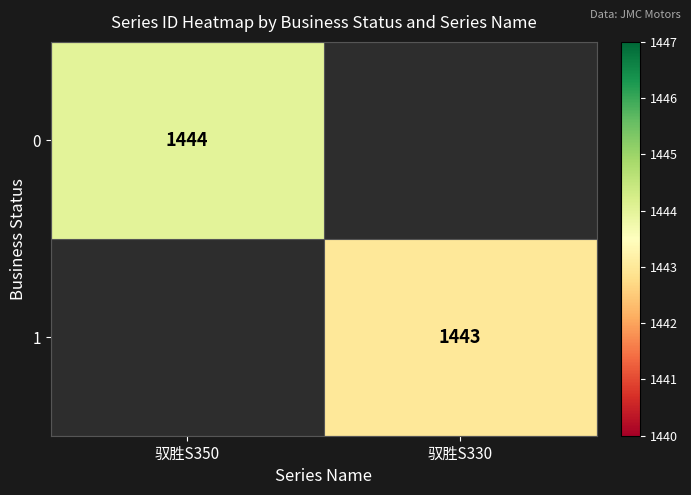

What is the greatest value displayed?

1444.0